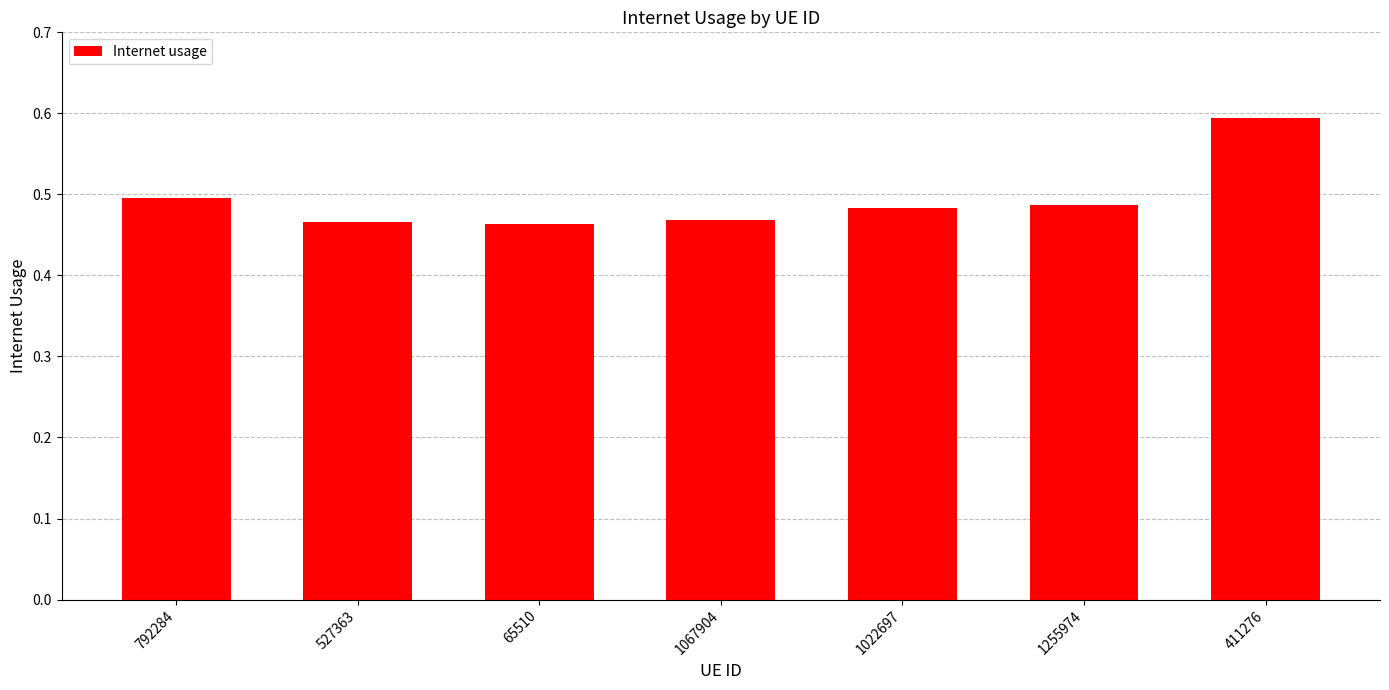

What is the label of the 1st bar from the right?

411276